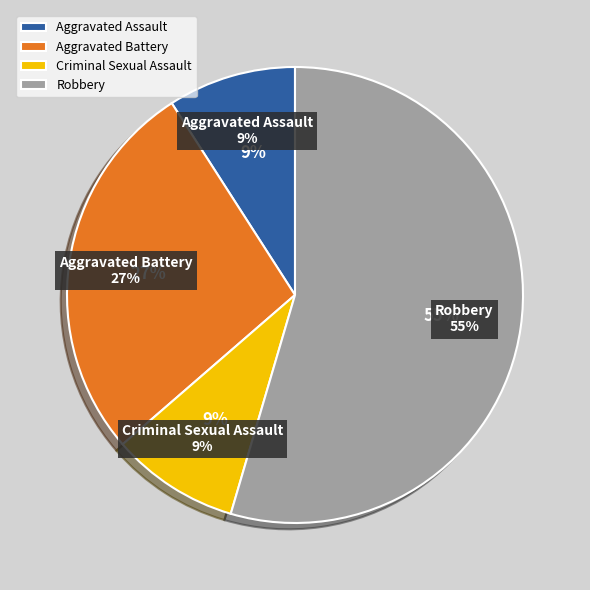

Does Criminal Sexual Assault represent more than half of the total?

No